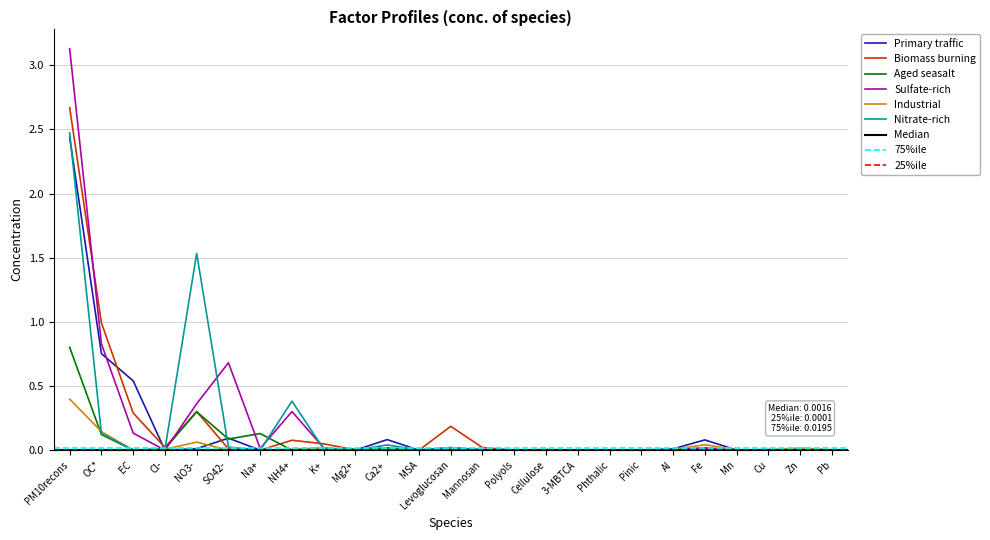

At OC*, list the series in order from largest to smallest.

Biomass burning, Sulfate-rich, Primary traffic, Industrial, Nitrate-rich, Aged seasalt